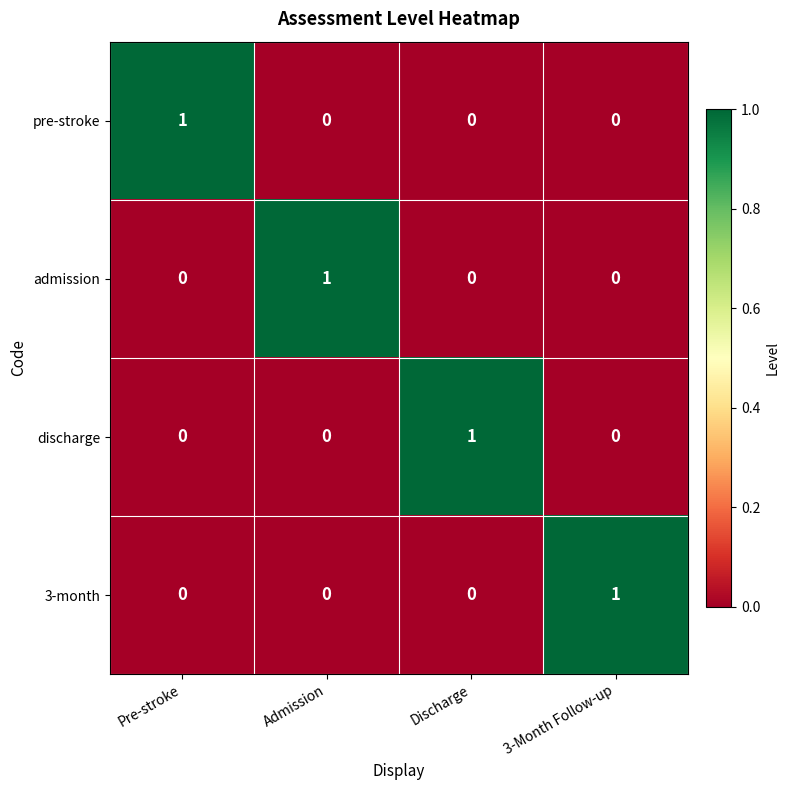

Is the value of pre-stroke at 3-Month Follow-up greater than the value of admission at Admission?

No